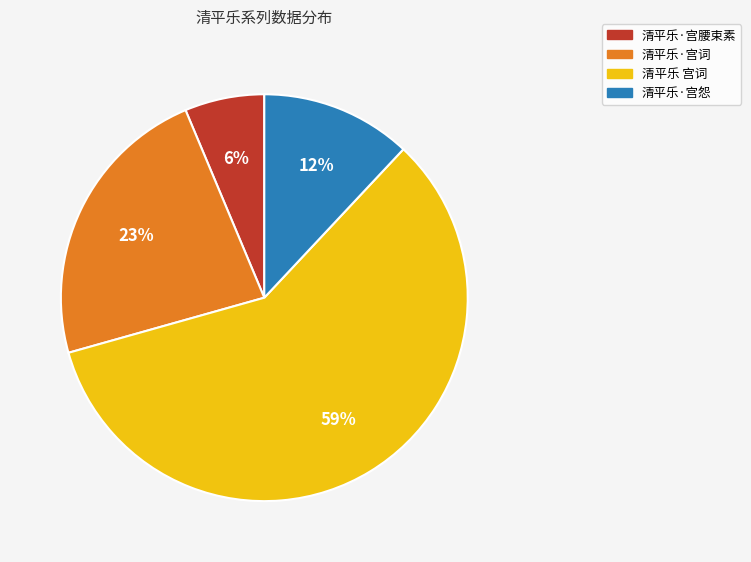

Which has a higher value, 清平乐 宫词 or 清平乐·宫腰束素?

清平乐 宫词